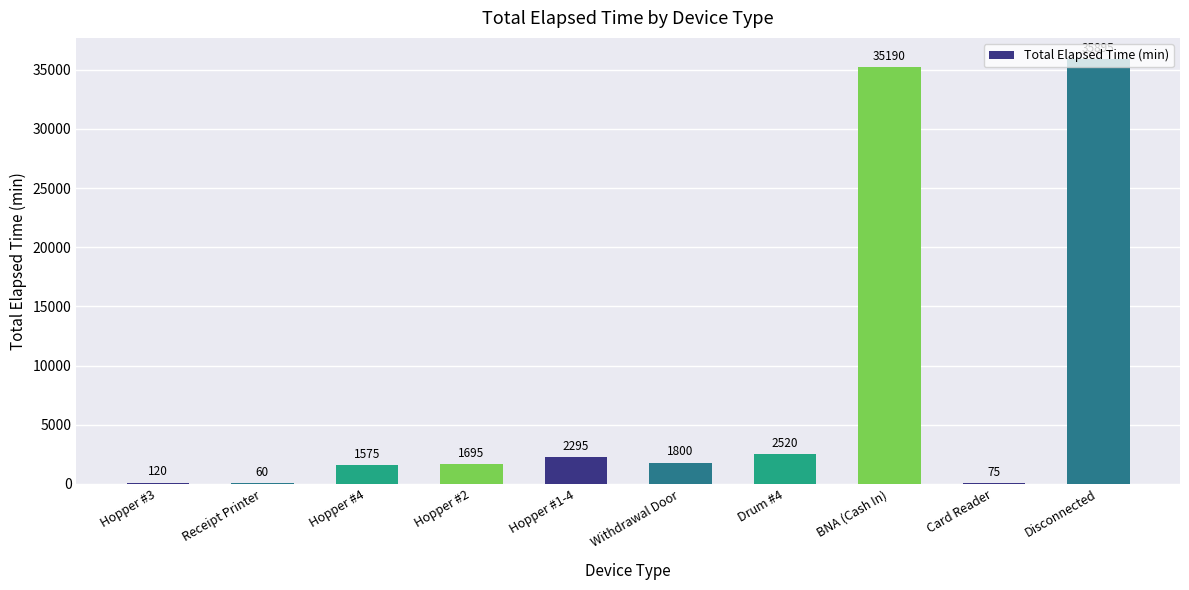

What value does the data have at Card Reader, to the nearest 50?

100